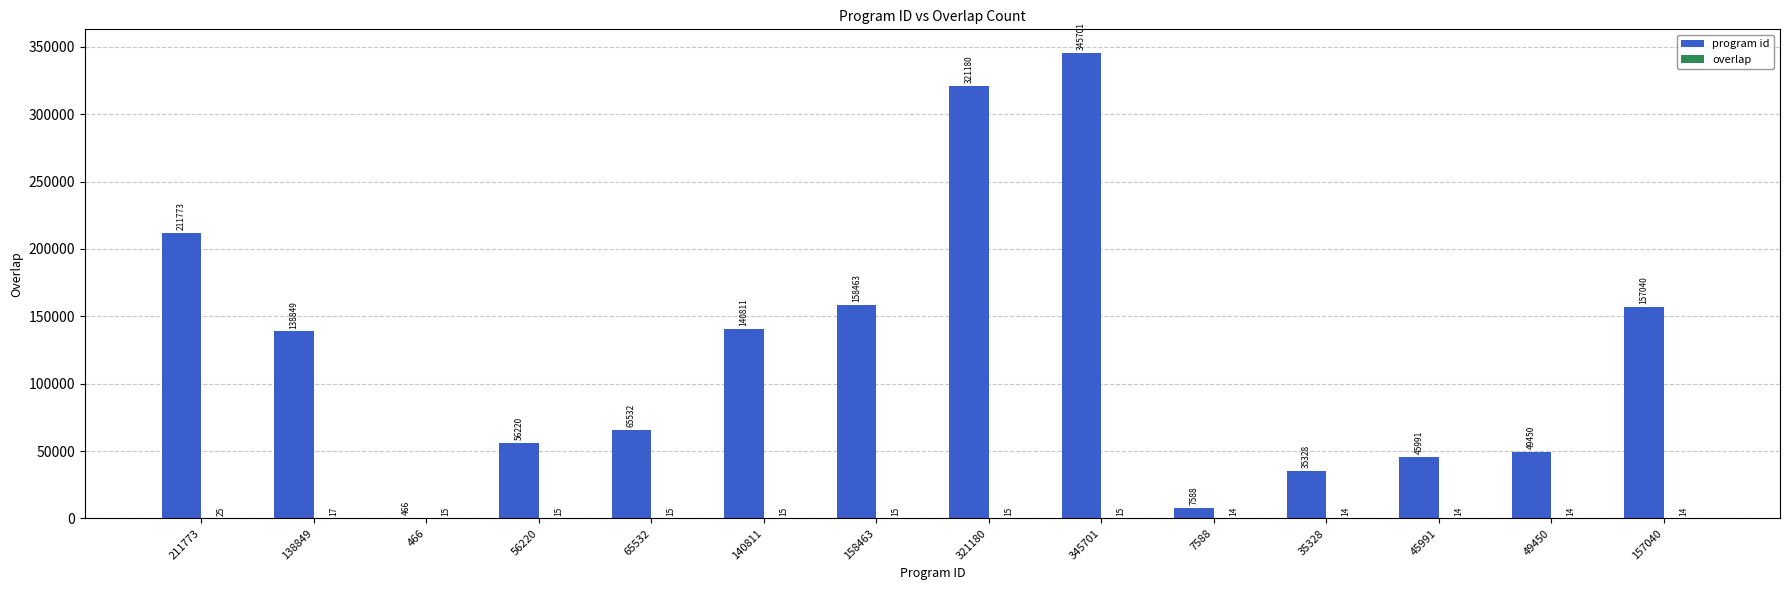

What is the greatest value displayed?

345701